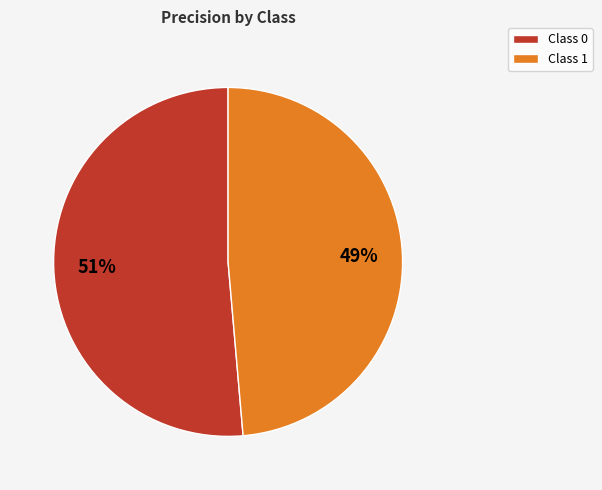

Is Class 1 the majority of the pie?

No